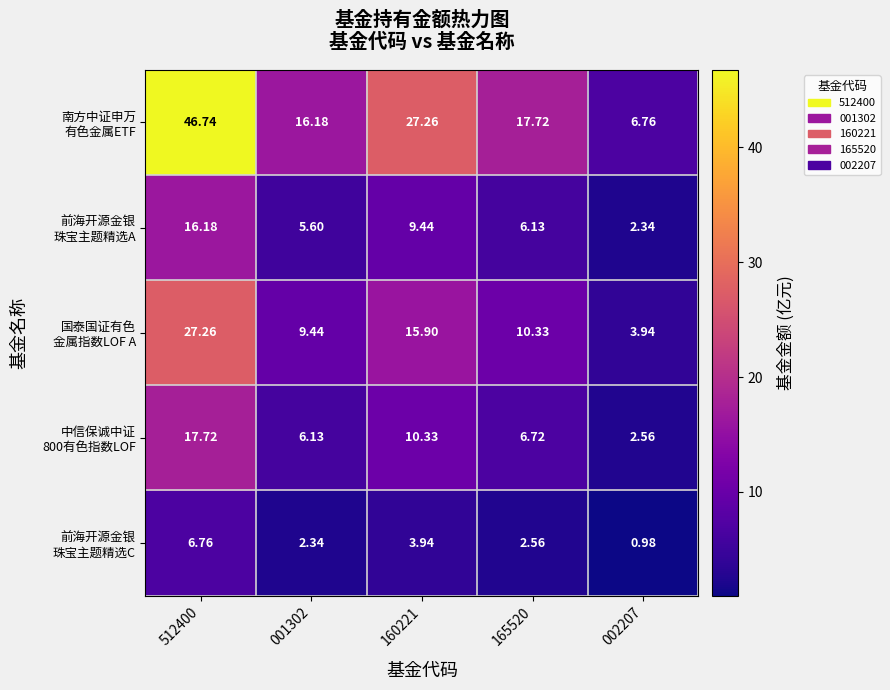

At 160221, list the series in order from largest to smallest.

南方中证申万 有色金属ETF, 国泰国证有色 金属指数LOF A, 中信保诚中证 800有色指数LOF, 前海开源金银 珠宝主题精选A, 前海开源金银 珠宝主题精选C